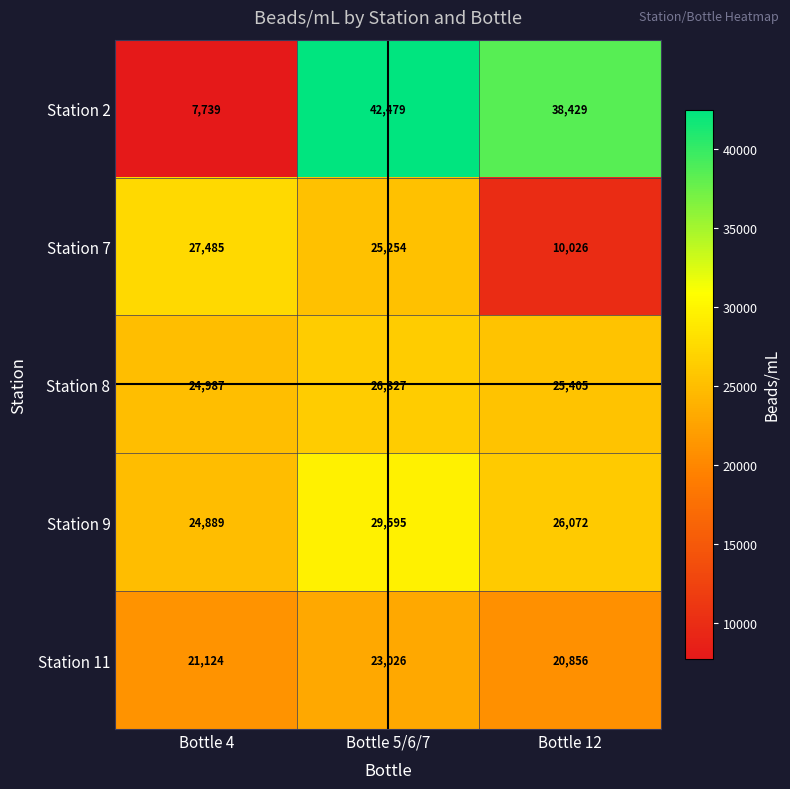

Reading right to left, what are all the values shown in this chart?

Station 2: 38429	42479	7739
Station 7: 10026	25254	27485
Station 8: 25405	26327	24987
Station 9: 26072	29595	24889
Station 11: 20856	23026	21124